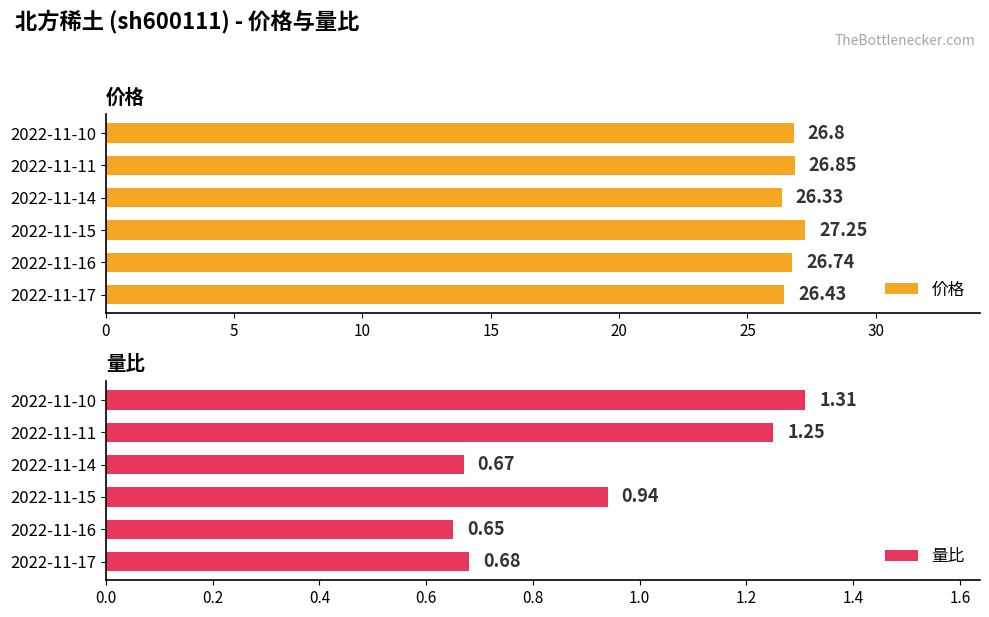

How many bars are there in each group?

2